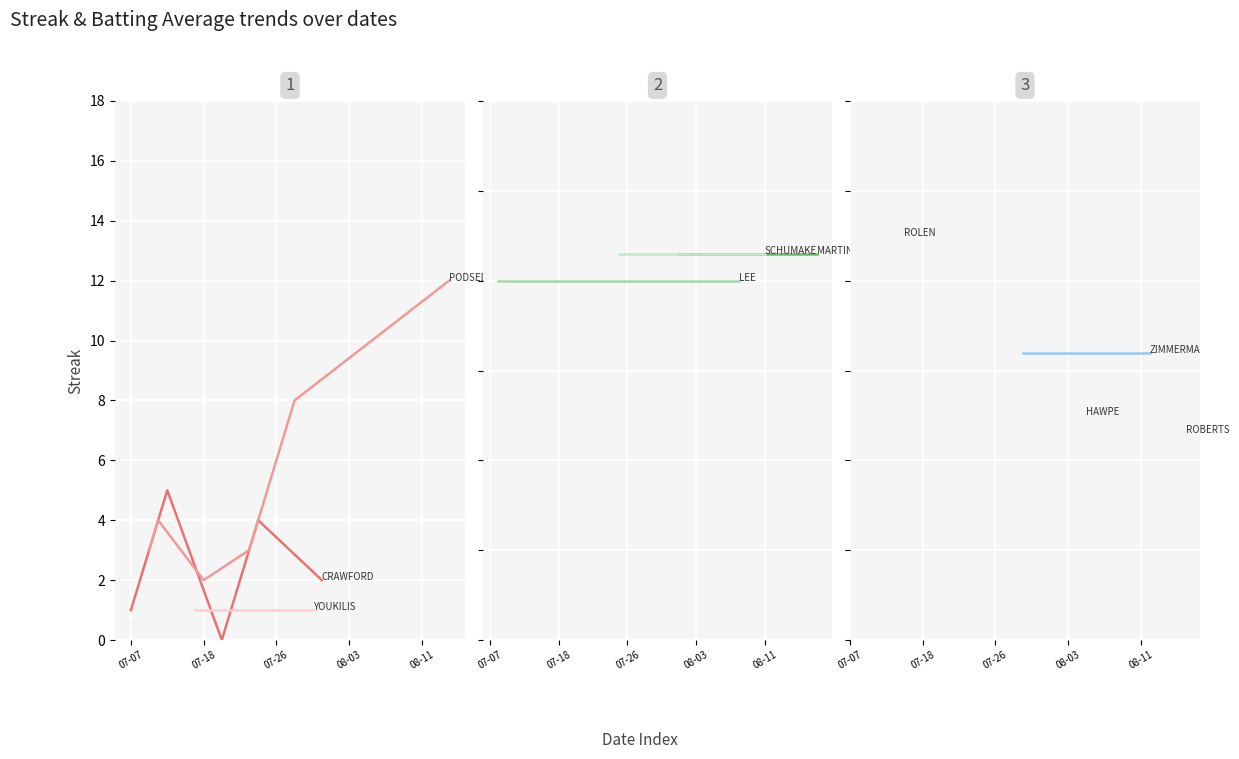

How many data points in streak are above 4?

19